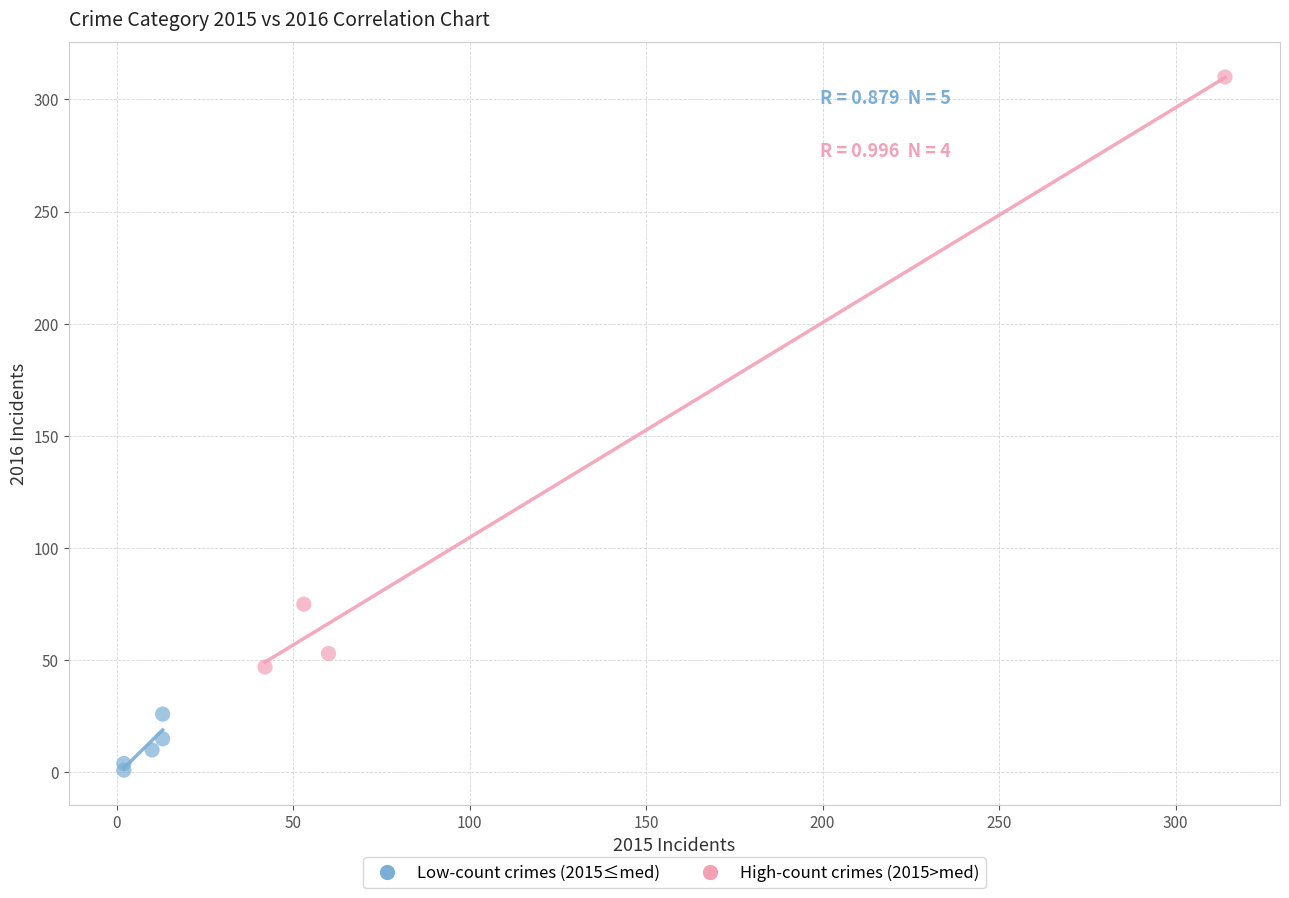

Which series contains the highest Y value?

High-count crimes (2015>med)